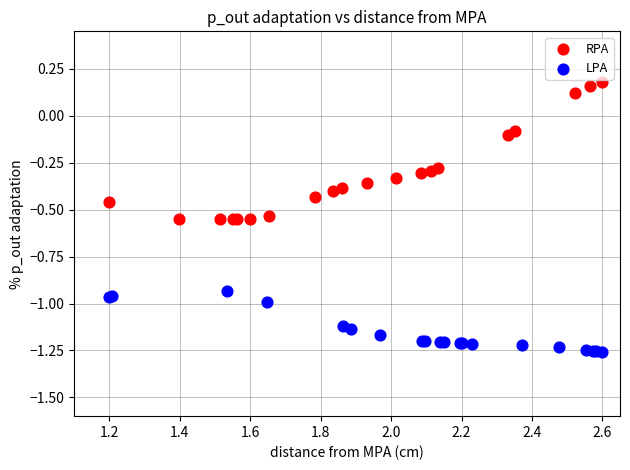

Which series has the widest spread of Y values?

RPA